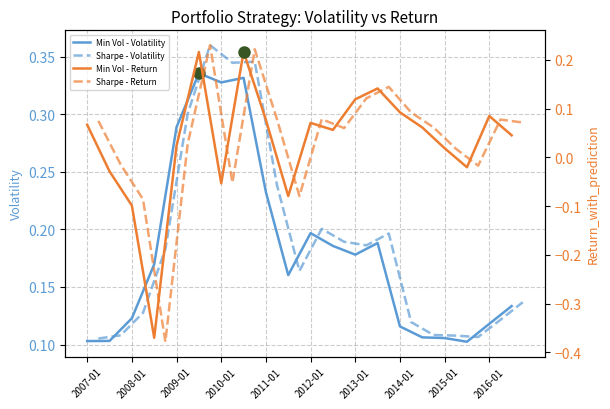

Reading right to left, extract all data points from this chart.

Min volatility (Markowitz) - Vol: 0.1	0.1	0.1	0.1	0.1	0.1	0.2	0.2	0.2	0.2	0.2	0.2	0.3	0.3	0.3	0.3	0.2	0.1	0.1	0.1
Sharpe Ratio - Vol: 0.1	0.1	0.1	0.1	0.1	0.1	0.2	0.2	0.2	0.2	0.2	0.2	0.3	0.3	0.4	0.3	0.2	0.1	0.1	0.1
Min volatility (Markowitz) - Ret: 0.0	0.1	-0.0	0.0	0.1	0.1	0.1	0.1	0.1	0.1	-0.1	0.1	0.2	-0.1	0.2	0.0	-0.4	-0.1	-0.0	0.1
Sharpe Ratio - Ret: 0.1	0.1	-0.0	0.0	0.1	0.1	0.1	0.1	0.1	0.1	-0.1	0.1	0.2	-0.1	0.2	0.0	-0.4	-0.1	-0.0	0.1